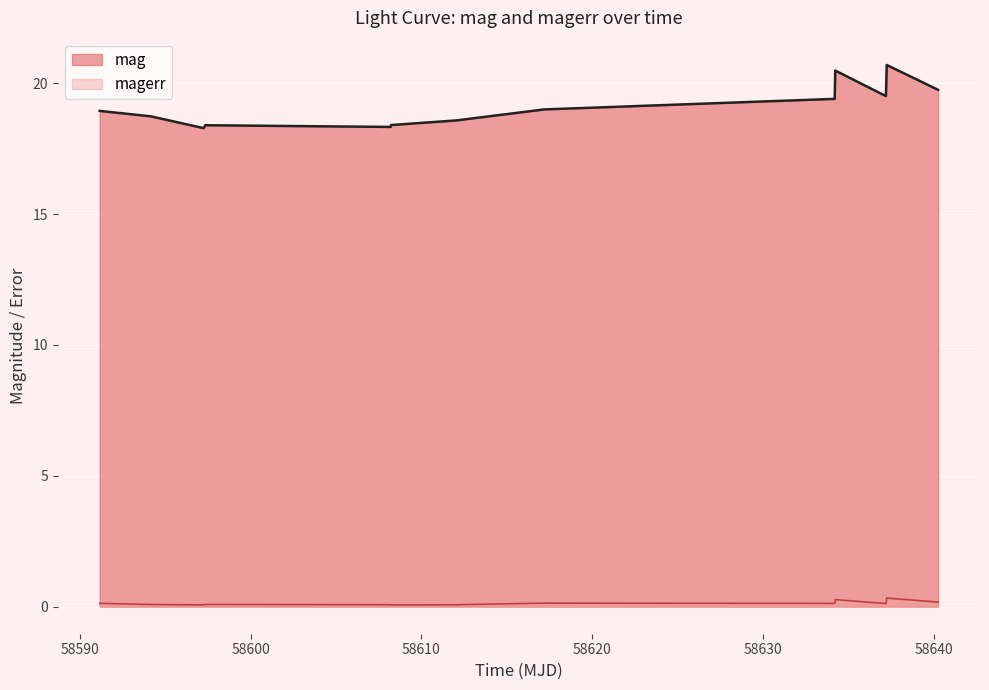

Rank the series by their maximum value, from lowest to highest.

magerr, mag